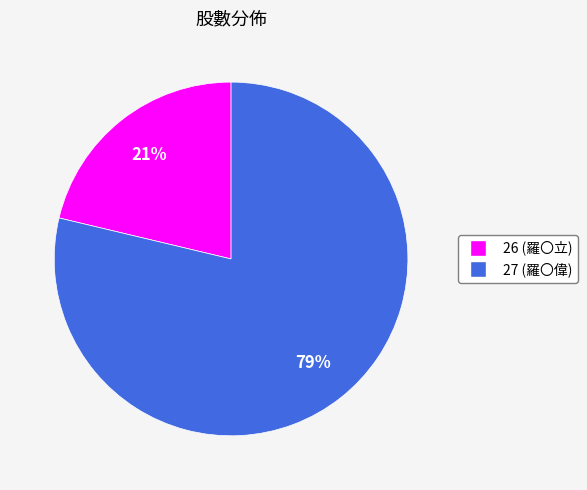

To the nearest percent, what percentage of the pie is 26?

21%